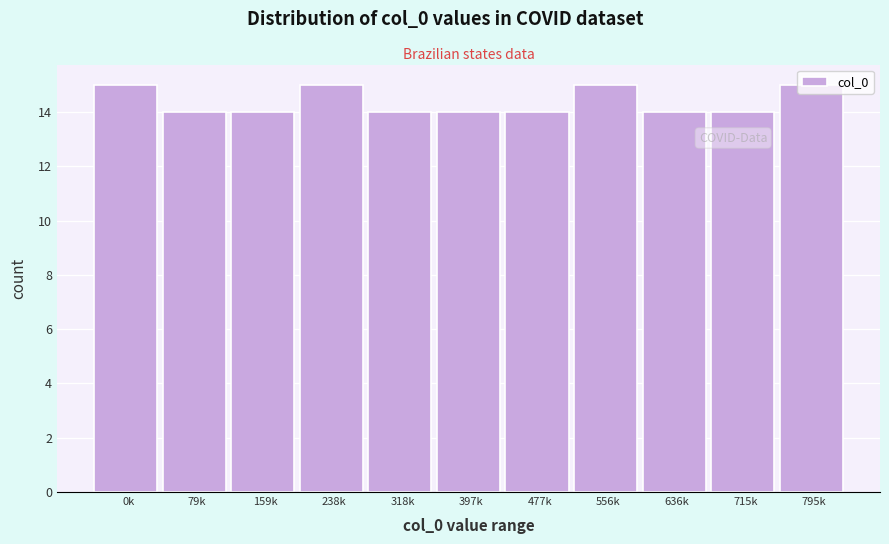

The value at 0k is 24. True or false?

False